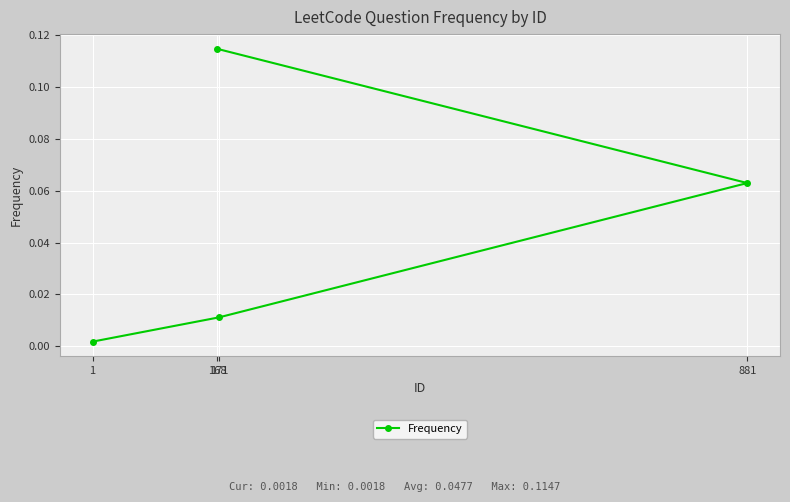

Which category has the lowest value across all series?

1